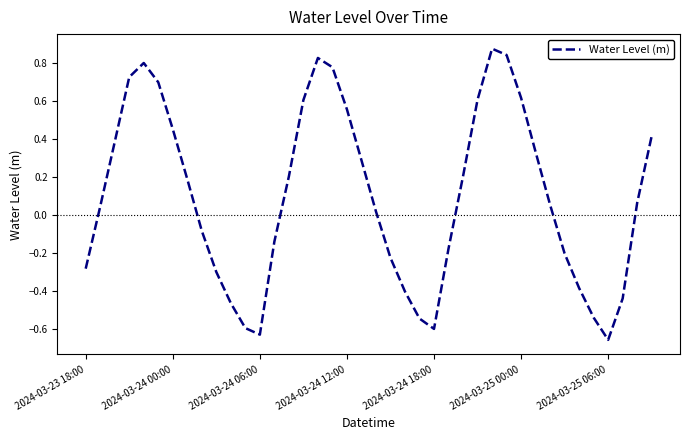

What is the difference between the maximum and minimum values?

1.5